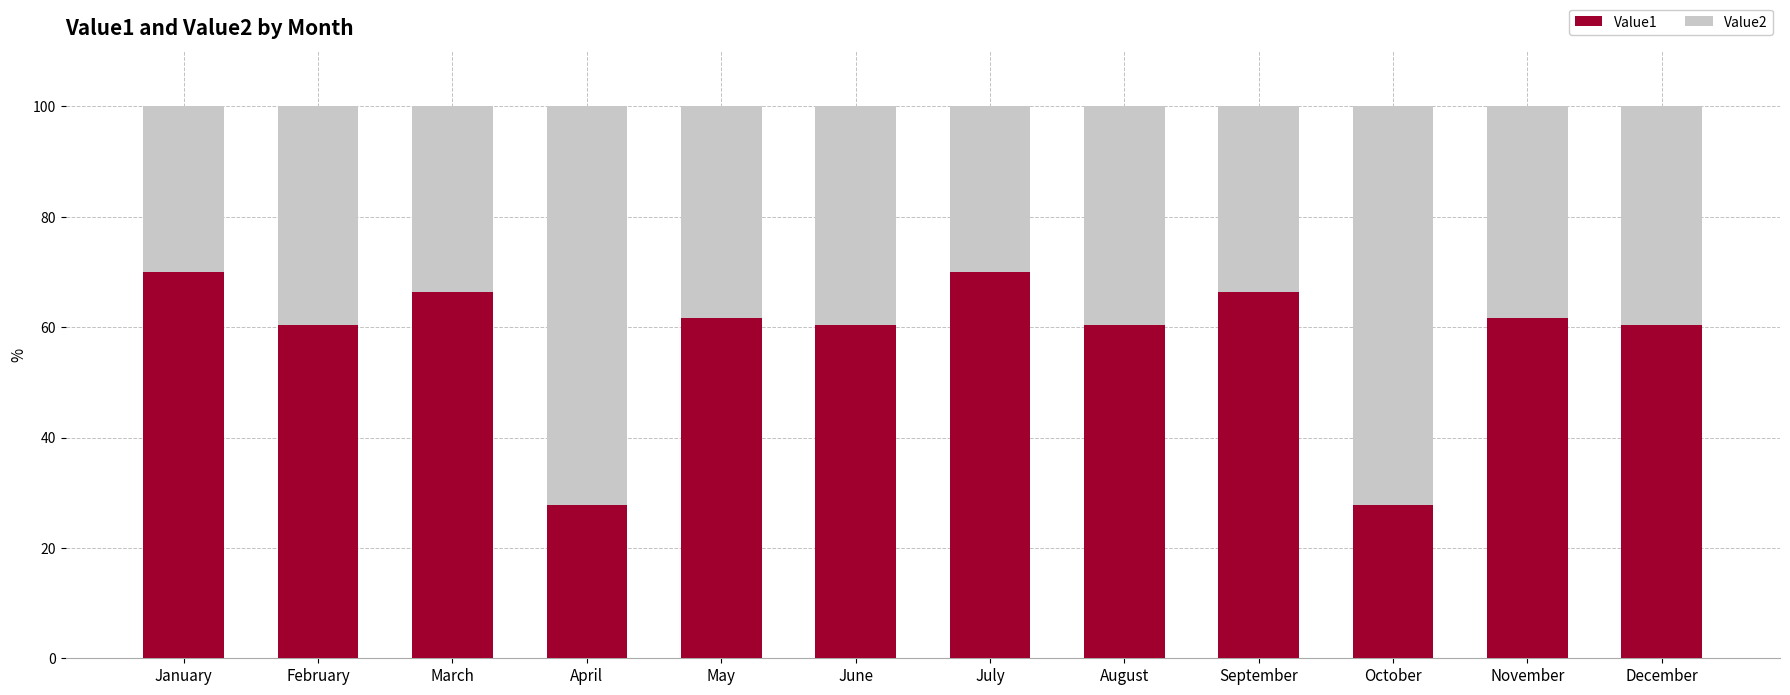

What is the total value across all series at November?

100.0